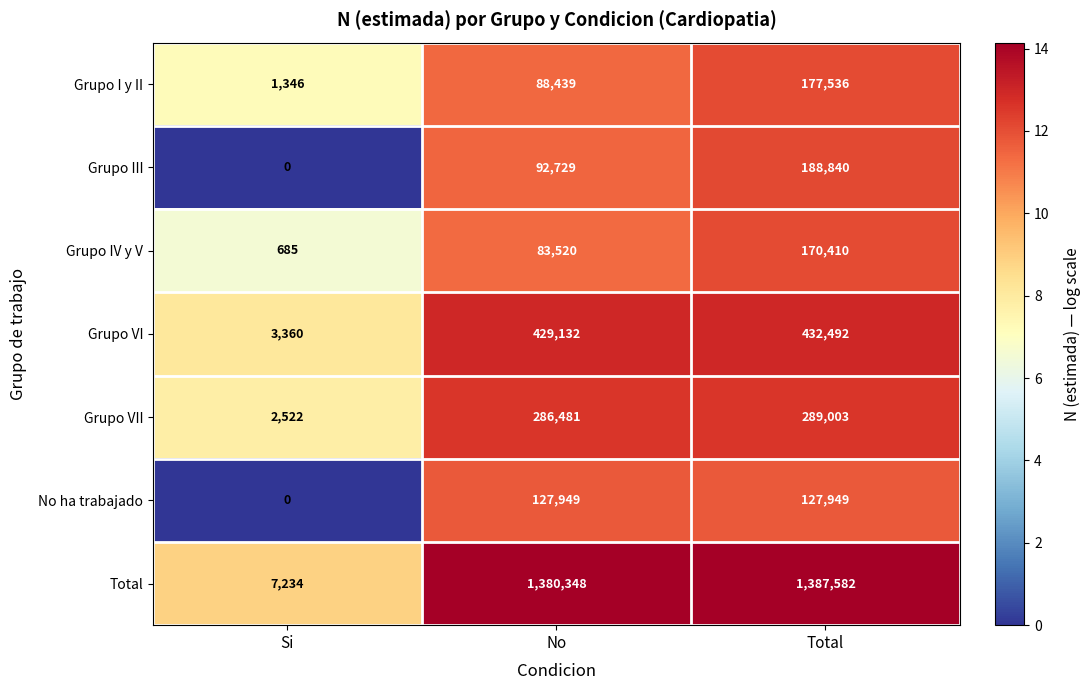

How many positive values does the No ha trabajado series have?

2